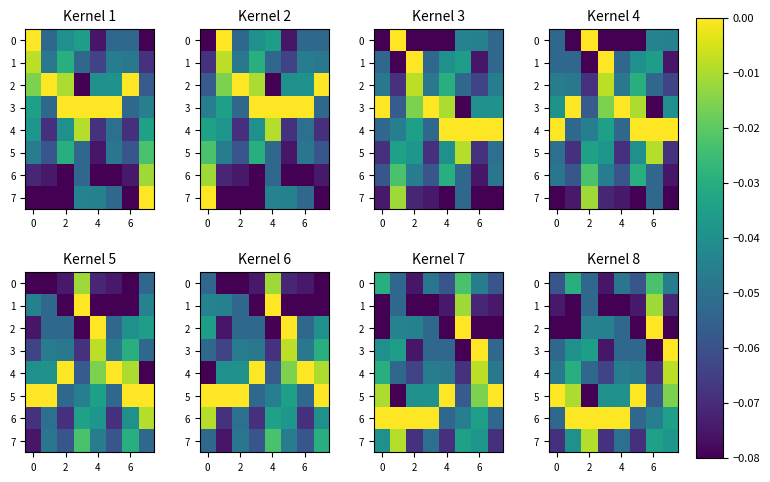

What is the total value across all series at 6?

-0.4